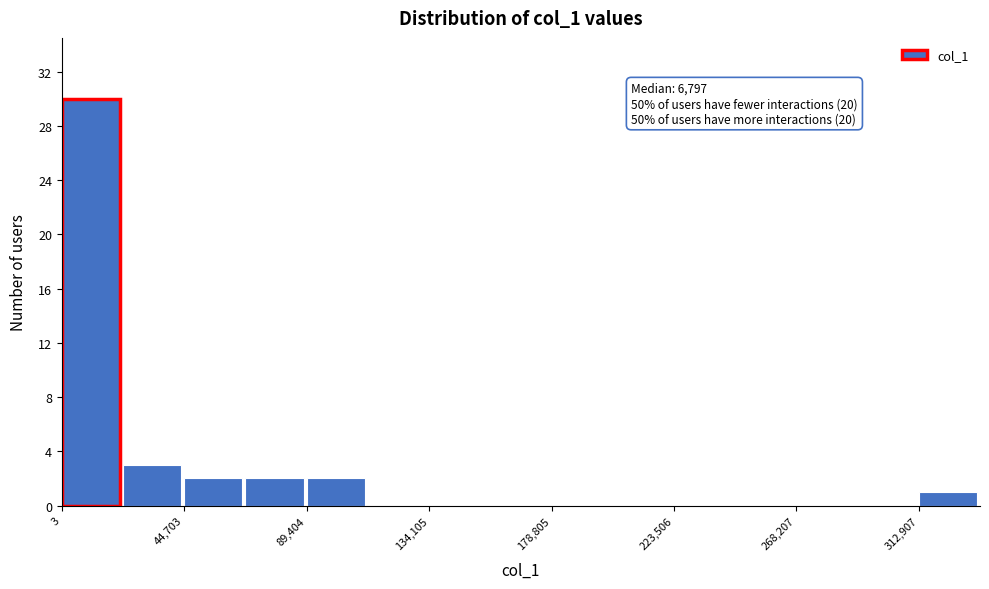

Over which range of the x-axis is the bar tallest?

0 to 20000